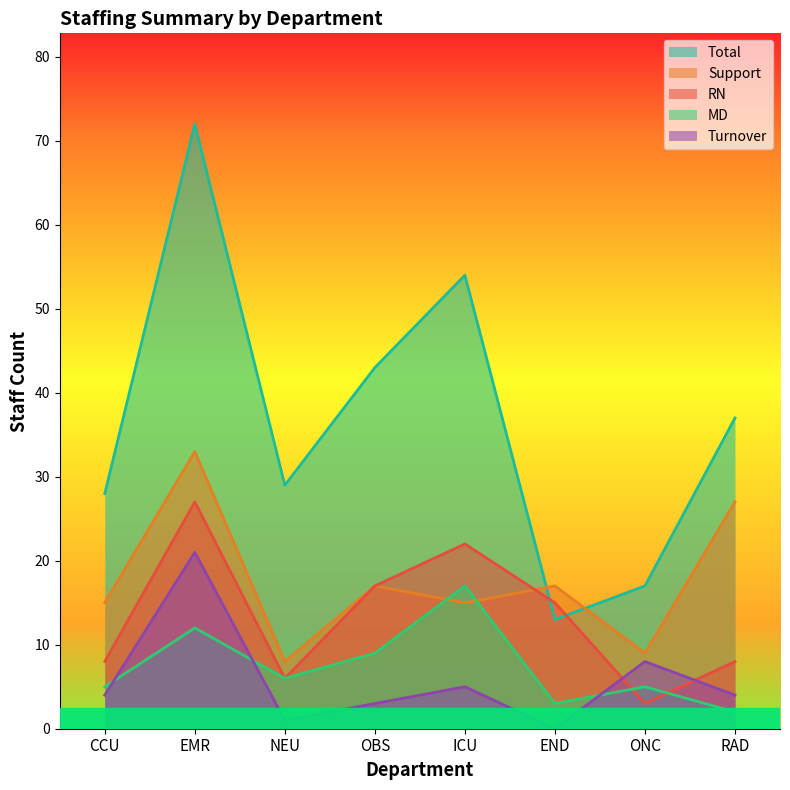

What is the sum of the Total values at EMR and RAD?

109